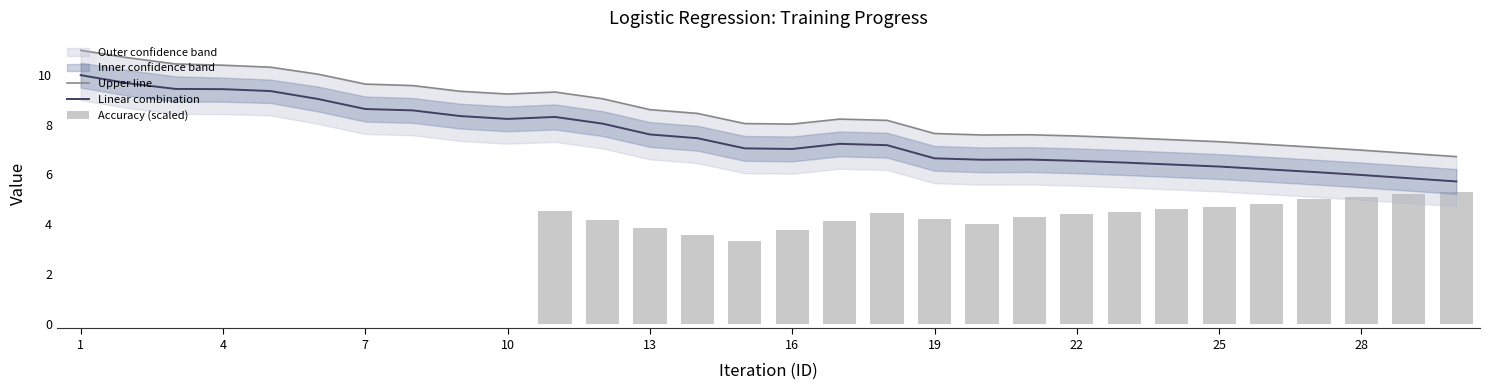

At 10, list the series in order from largest to smallest.

Upper line, Linear combination, Accuracy (scaled)